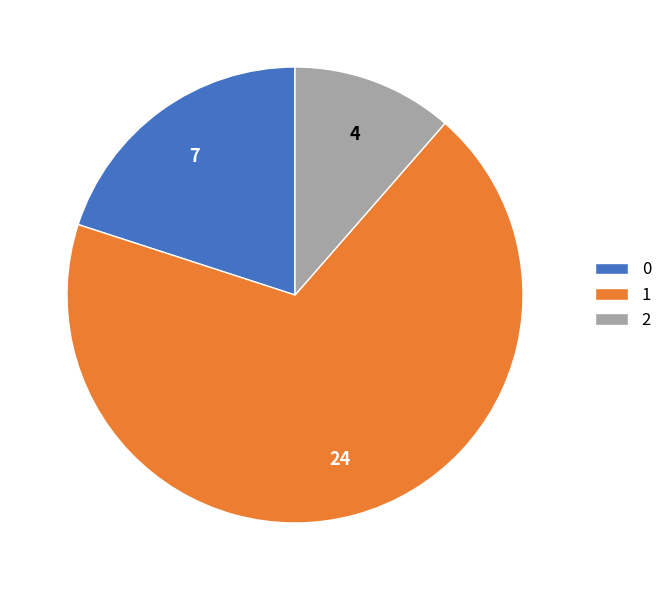

What is the largest slice in the pie chart?

1